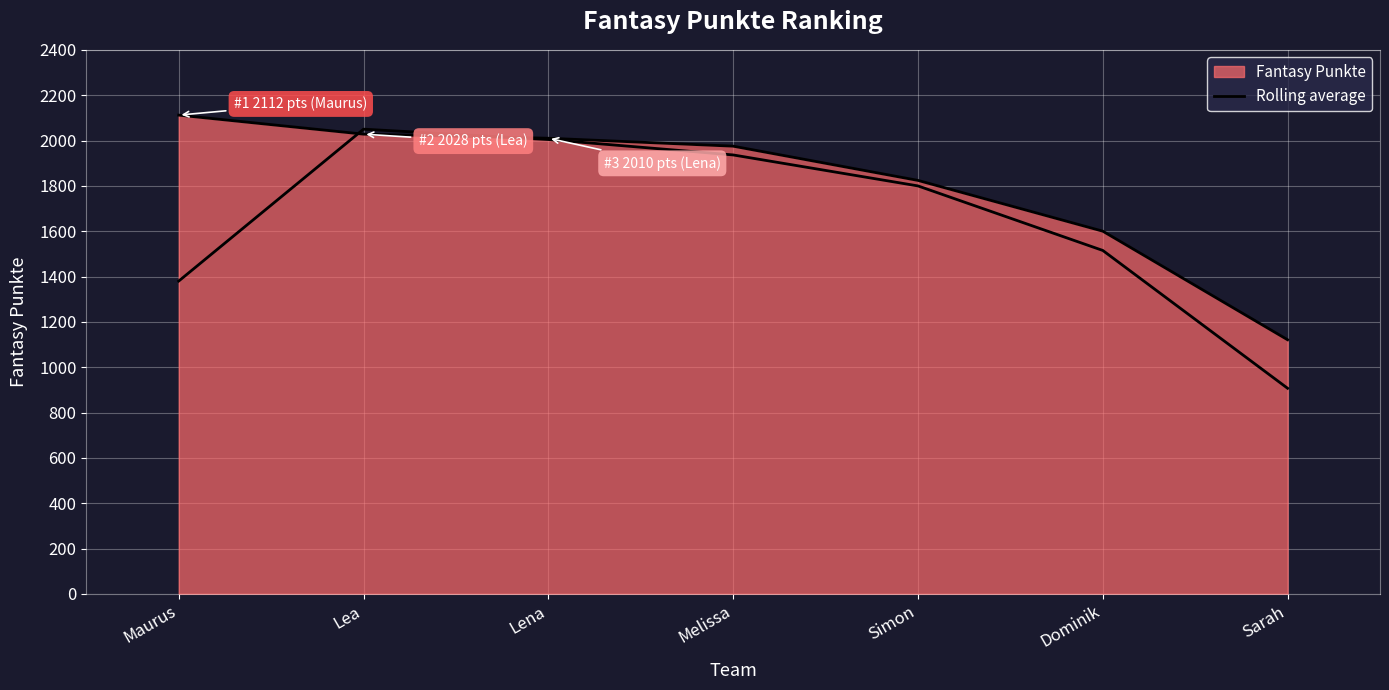

Does the chart have visible grid lines?

Yes